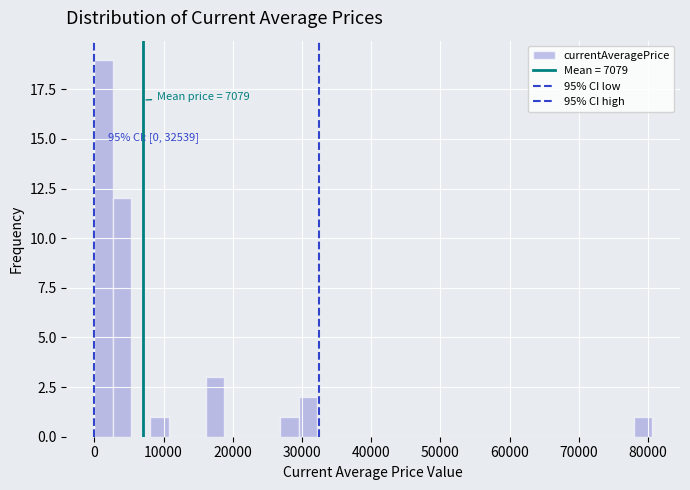

Around what value on the x-axis is the tallest bar? Give the approximate position of its centre, as read against the axis.

1000